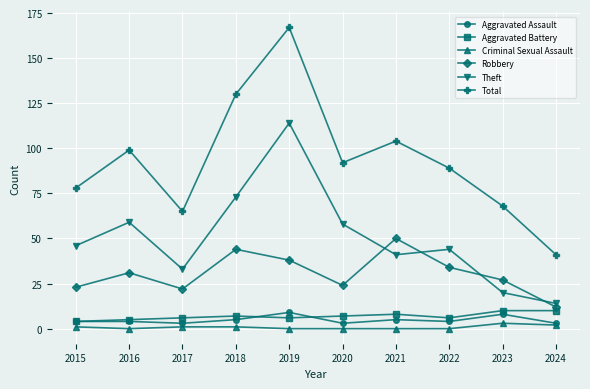

Reading left to right, list all the values displayed in this chart.

Aggravated Assault: 2015=4	2016=4	2017=3	2018=5	2019=9	2020=3	2021=5	2022=4	2023=8	2024=3
Aggravated Battery: 2015=4	2016=5	2017=6	2018=7	2019=6	2020=7	2021=8	2022=6	2023=10	2024=10
Criminal Sexual Assault: 2015=1	2016=0	2017=1	2018=1	2019=0	2020=0	2021=0	2022=0	2023=3	2024=2
Robbery: 2015=23	2016=31	2017=22	2018=44	2019=38	2020=24	2021=50	2022=34	2023=27	2024=12
Theft: 2015=46	2016=59	2017=33	2018=73	2019=114	2020=58	2021=41	2022=44	2023=20	2024=14
Total: 2015=78	2016=99	2017=65	2018=130	2019=167	2020=92	2021=104	2022=89	2023=68	2024=41